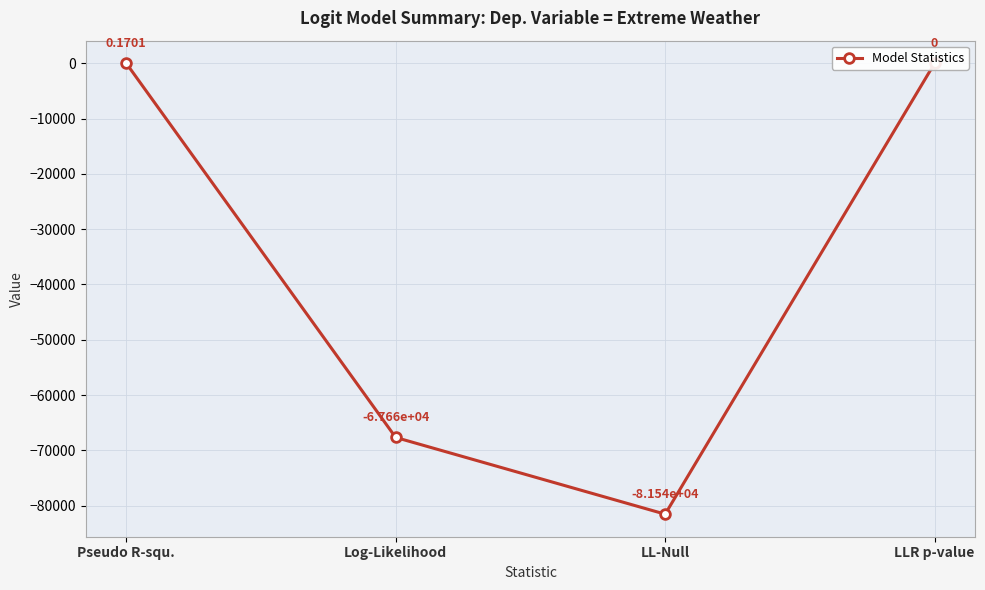

Which category has the highest value across all series?

Pseudo R-squ.